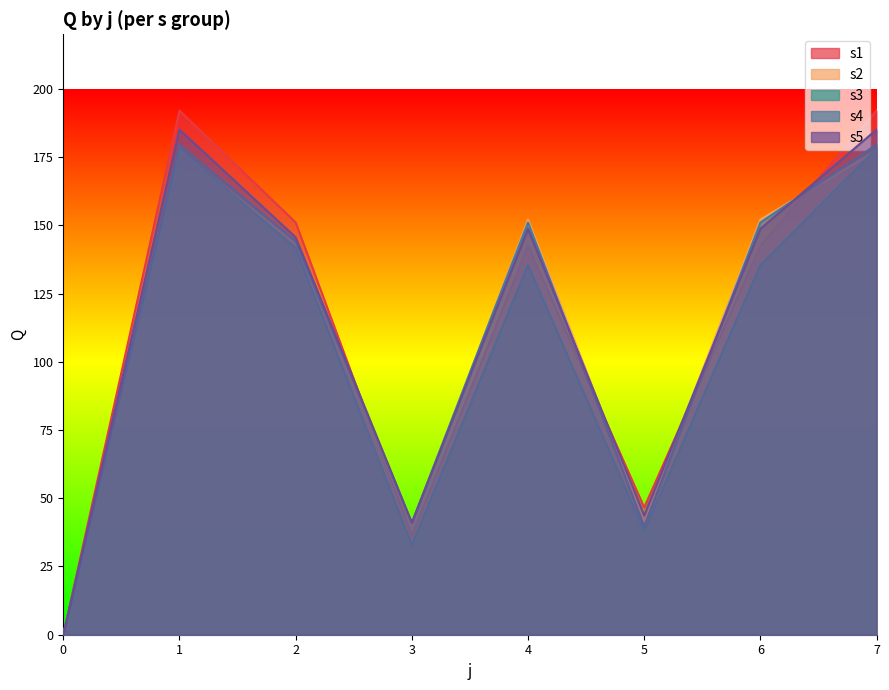

Read the s4 value at 3.

41.0